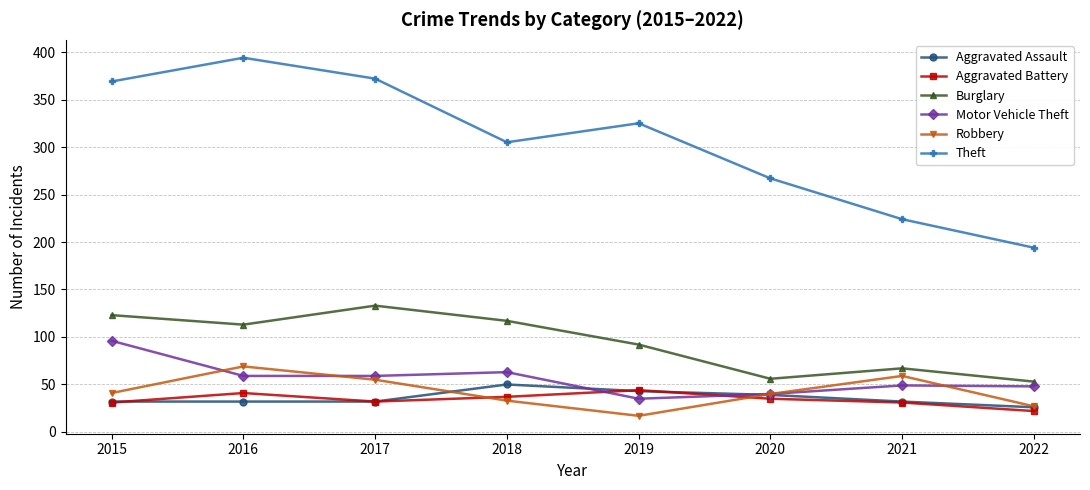

Which series has the largest range (max minus min)?

Theft